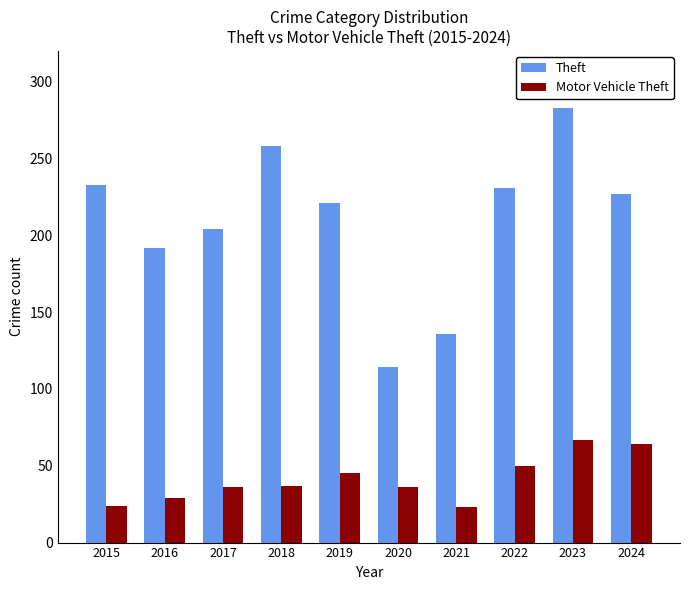

Count the number of data series in this chart.

2